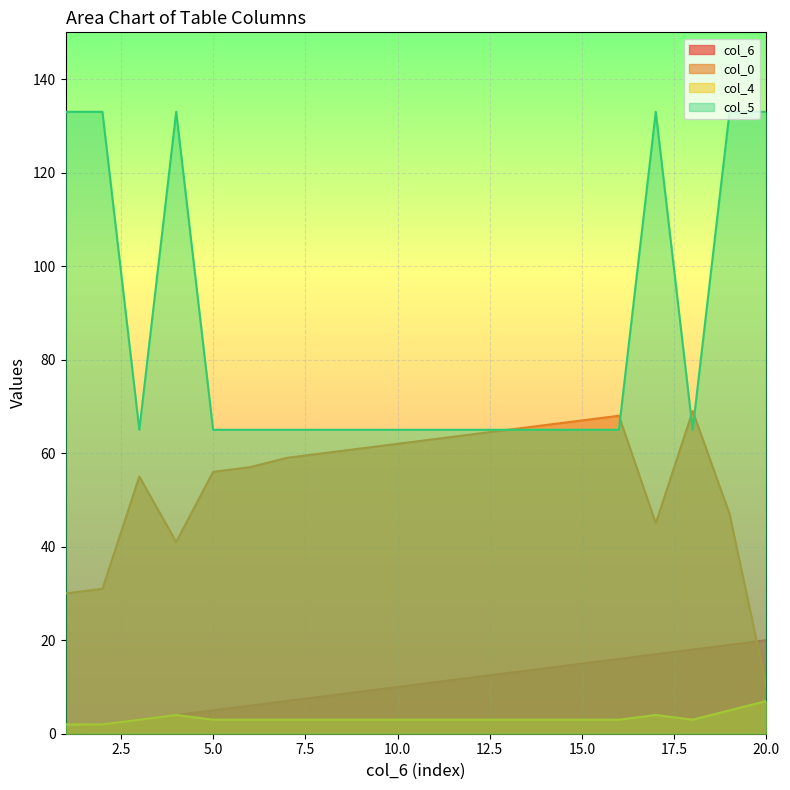

What is the minimum value for col_4?

2